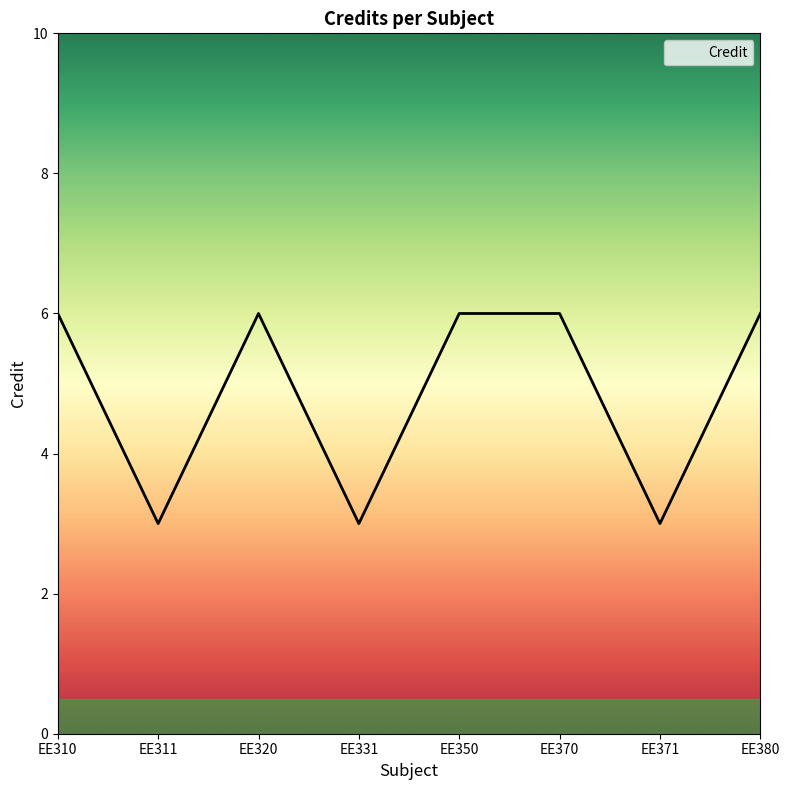

Where is the first local minimum?

EE311